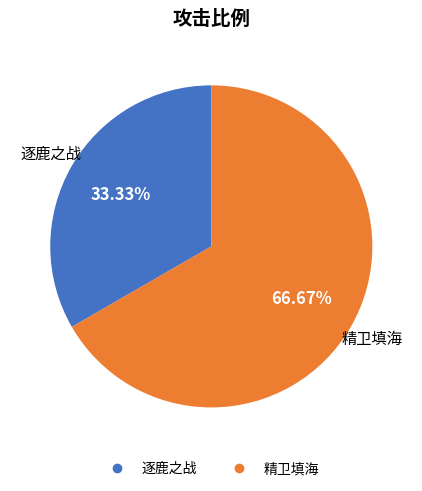

To the nearest percent, what is the difference between the largest and smallest slice percentages?

33%